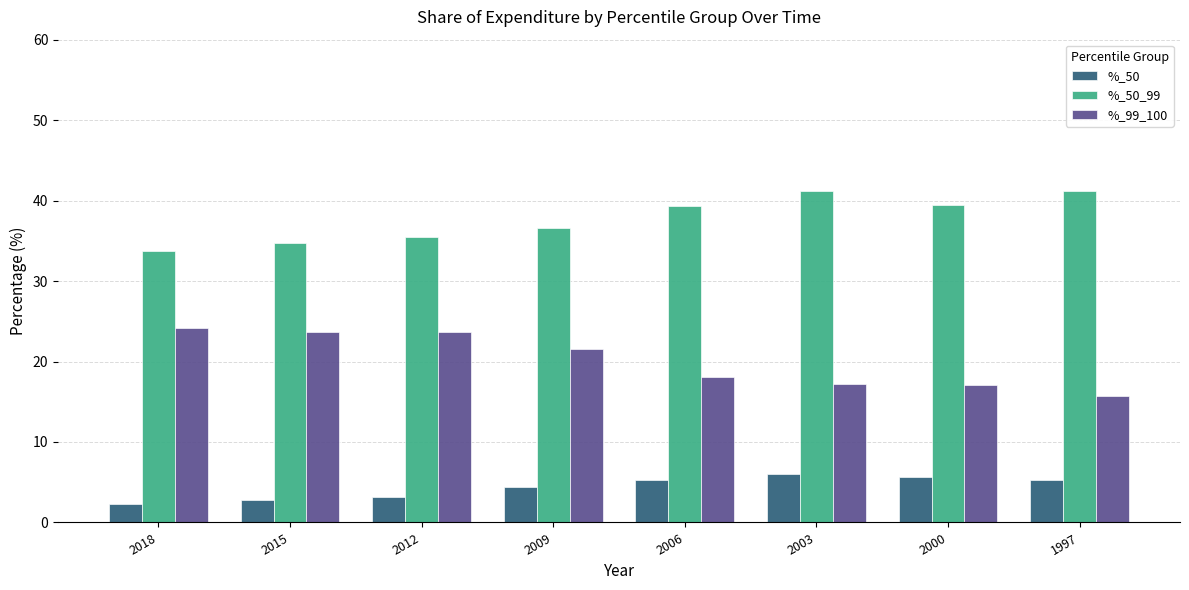

How many bars are there in total?

24